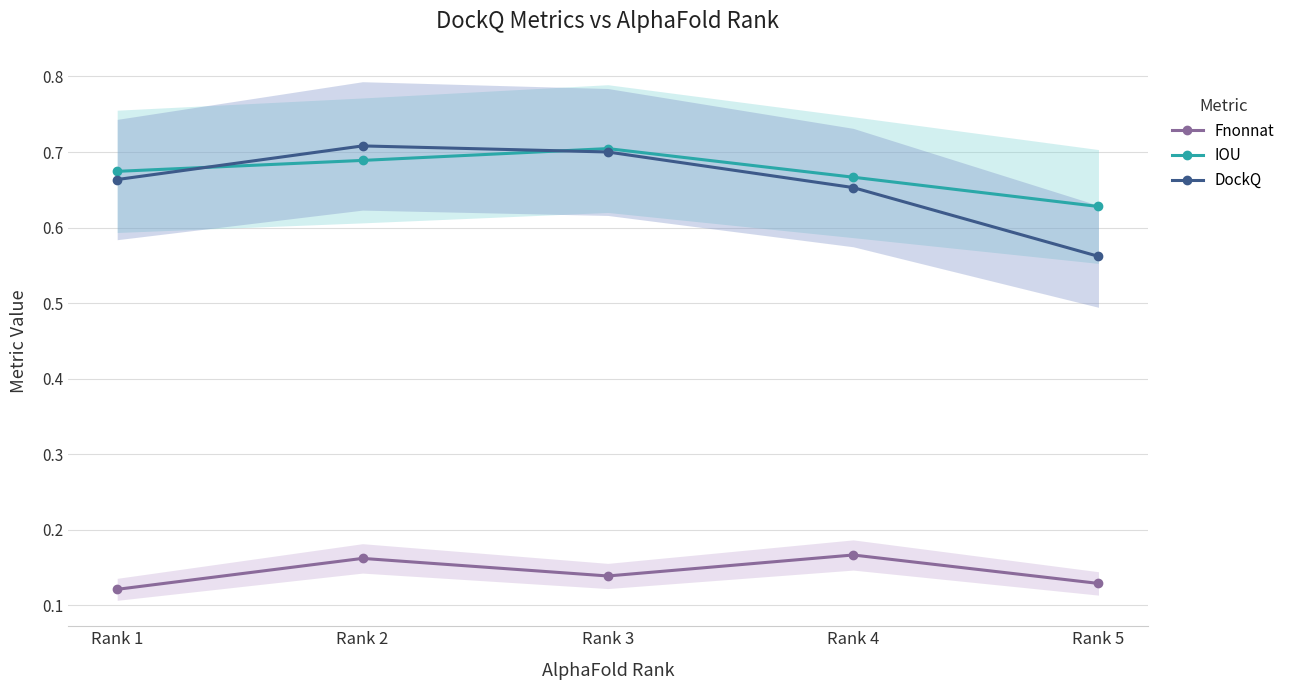

What are all the series names shown in the legend?

Fnonnat, IOU, DockQ